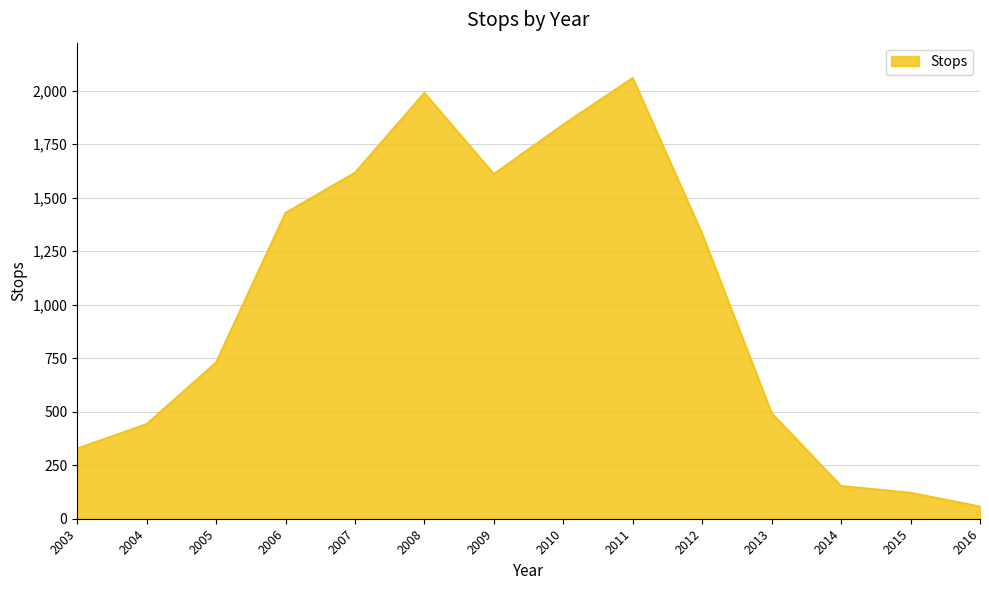

What is the greatest value displayed?

2060